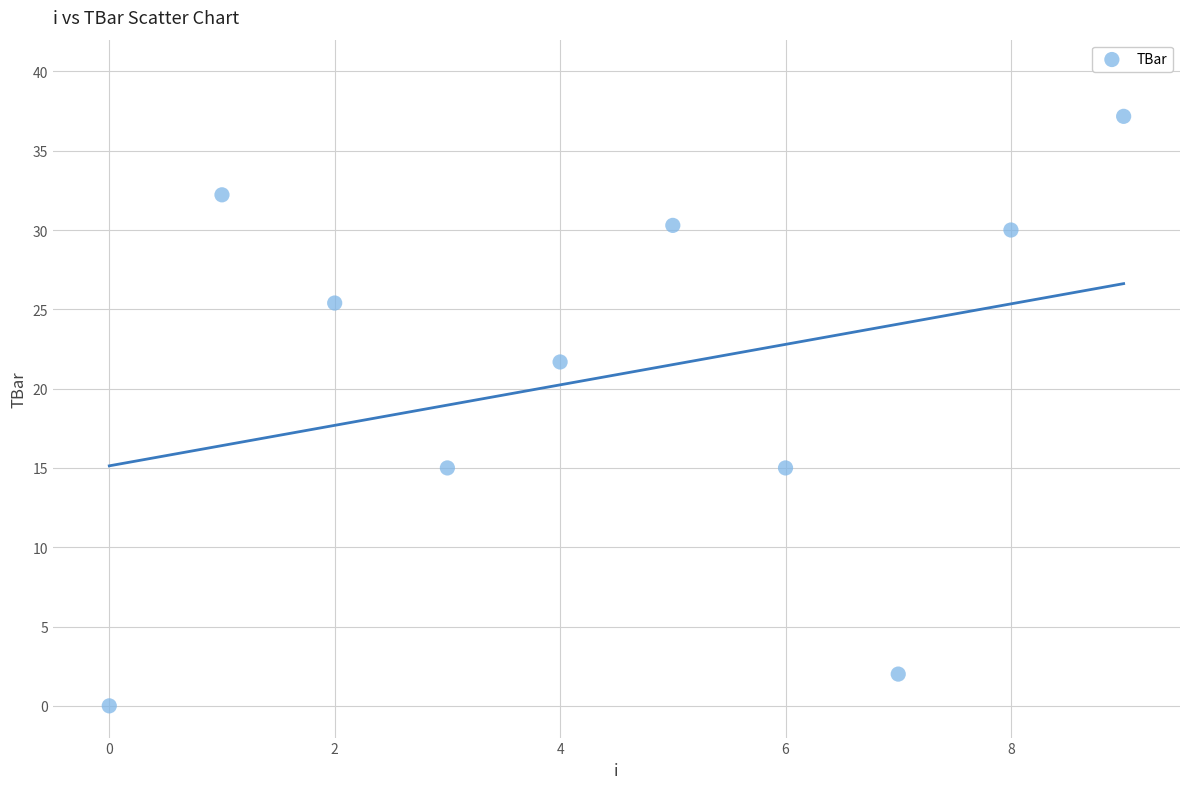

What is the average Y value?

20.9